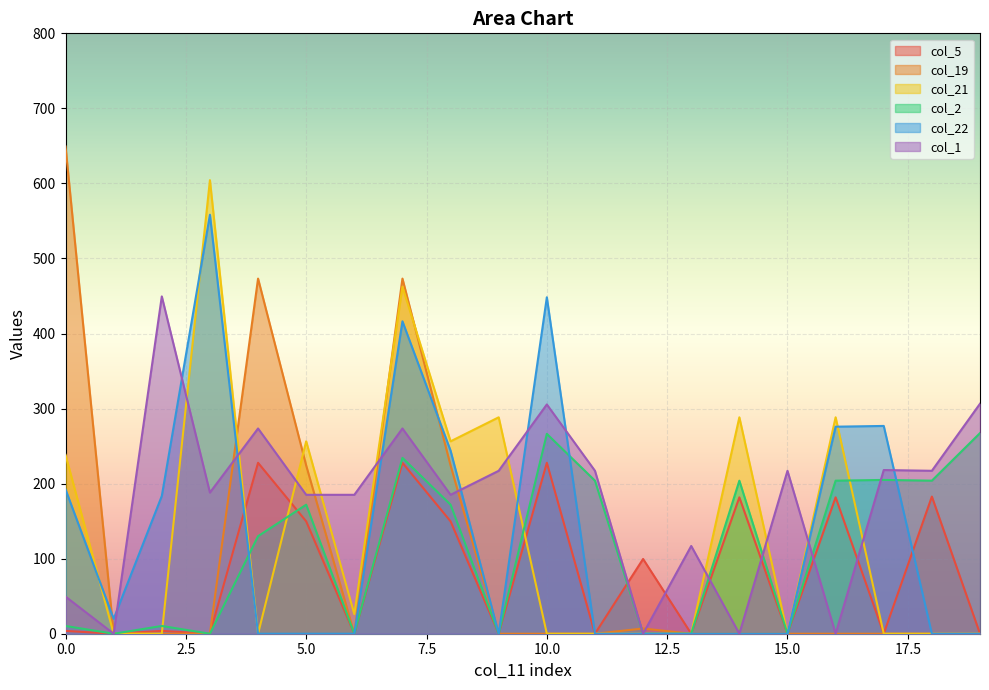

What is the total value across all series at 7?

2087.4